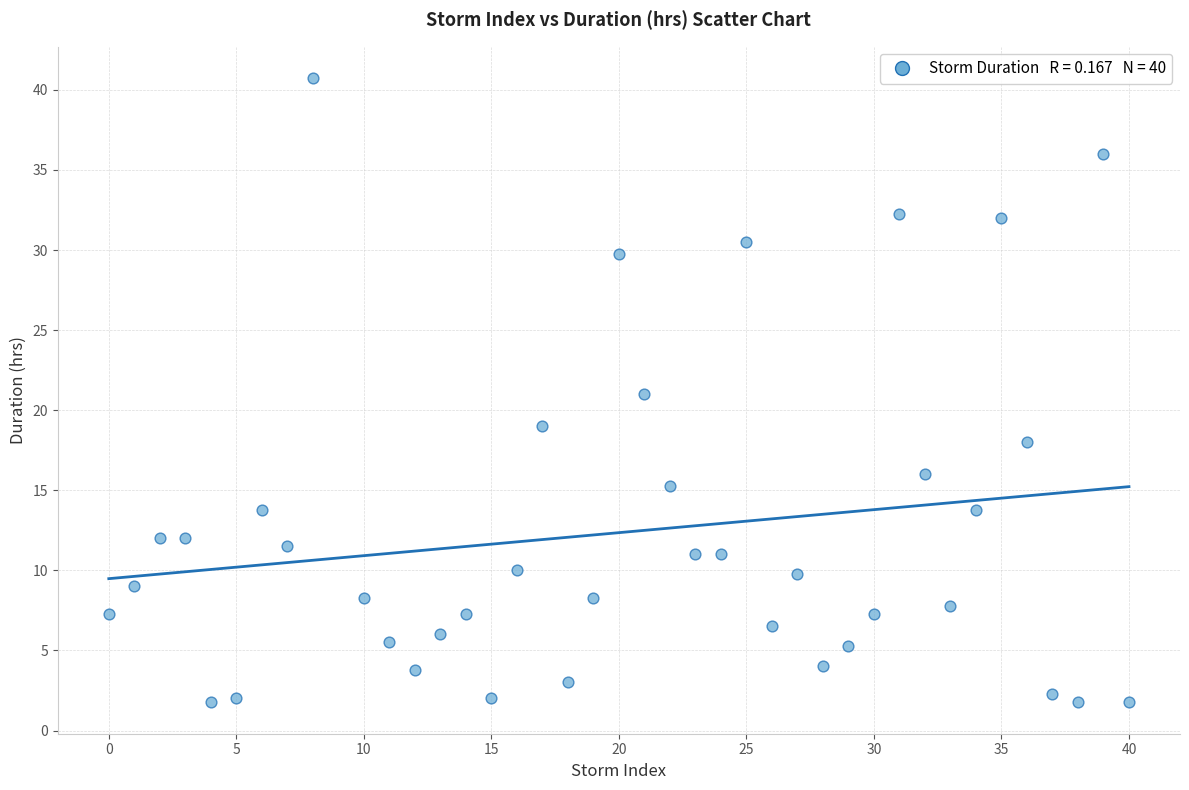

What is the range of X values (max minus min)?

40.0